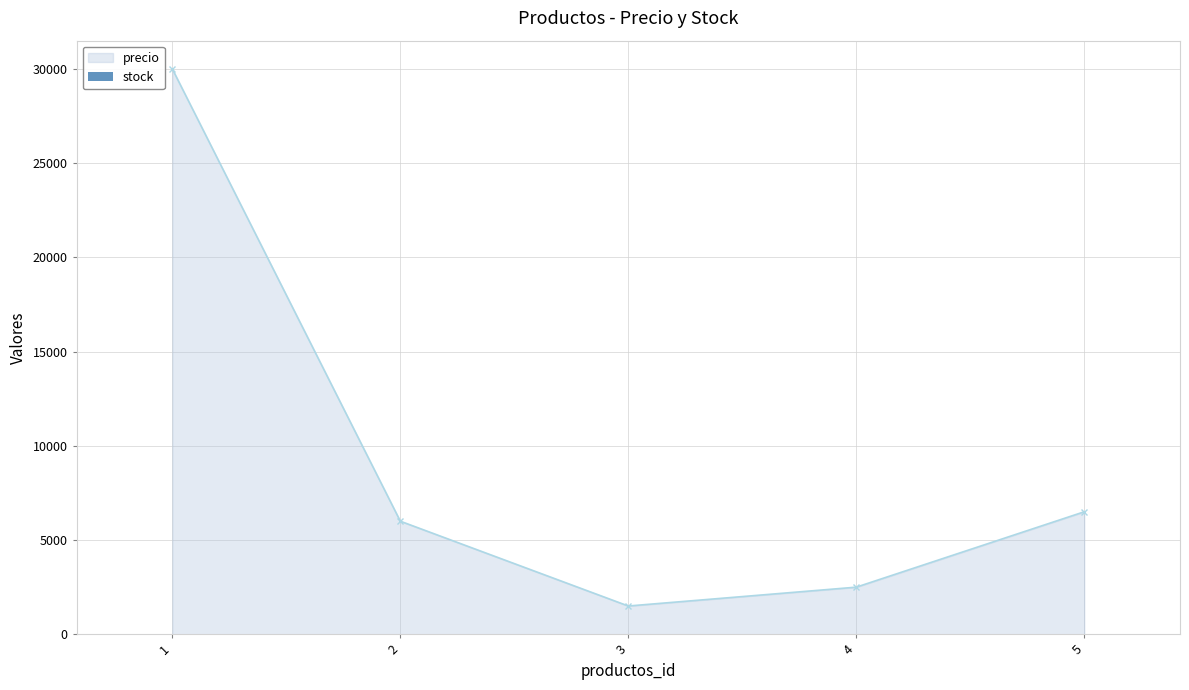

How many interior local valleys does the precio series have?

1